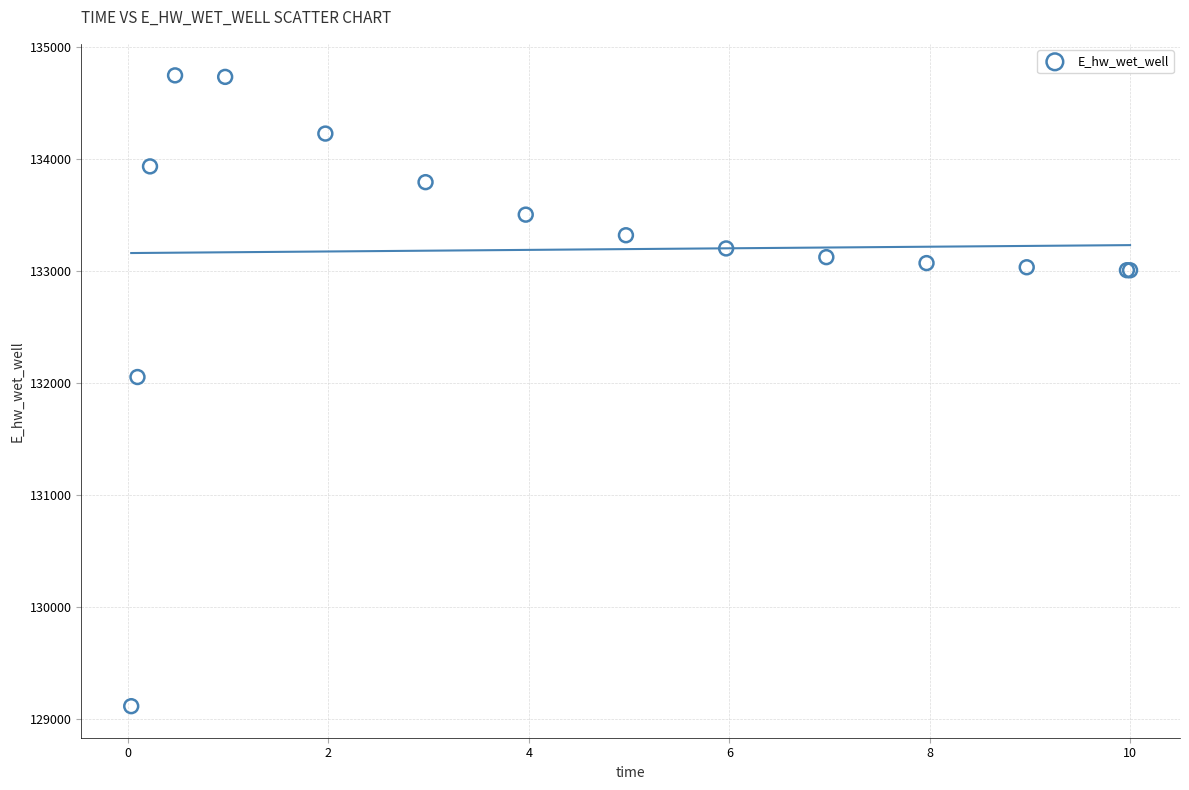

What Y value in the scatter plot is closest to 131931?

132054.5